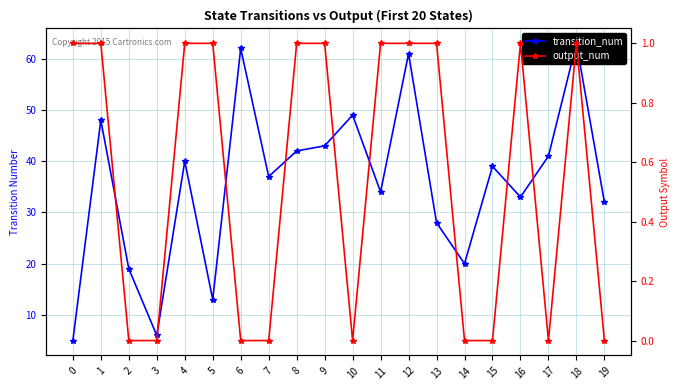

How many categories are shown in the chart?

20